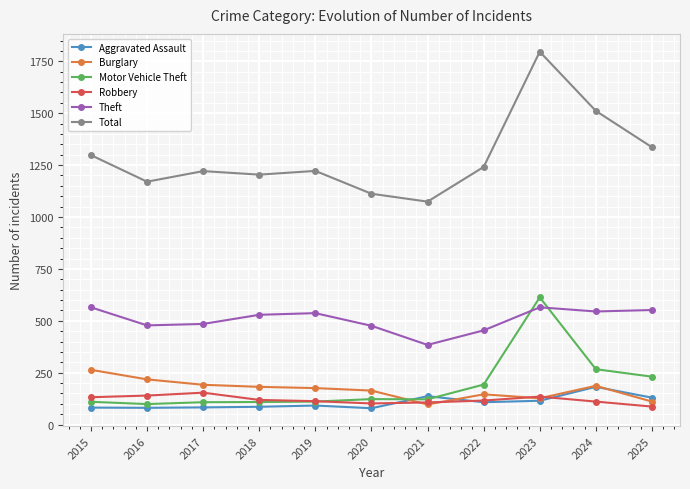

What is the total value across all series at 2022?

2258